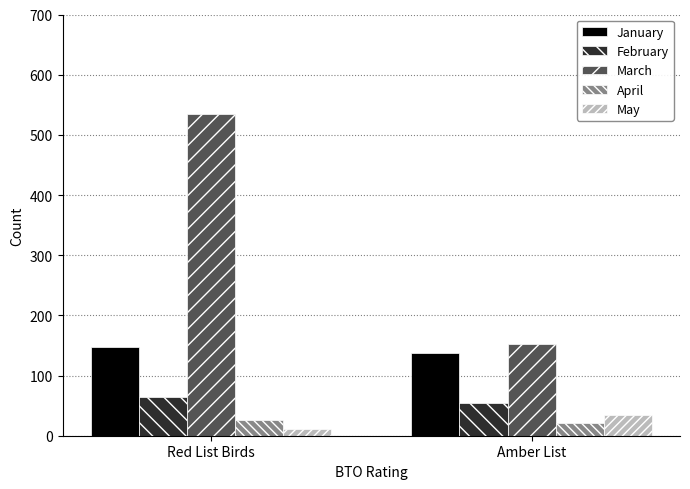

At which category does the chart reach its peak across all series?

Red List Birds